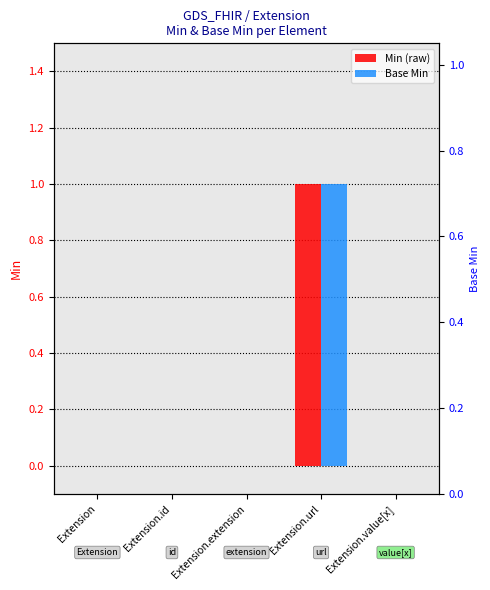

How many positive values does the Base Min series have?

1